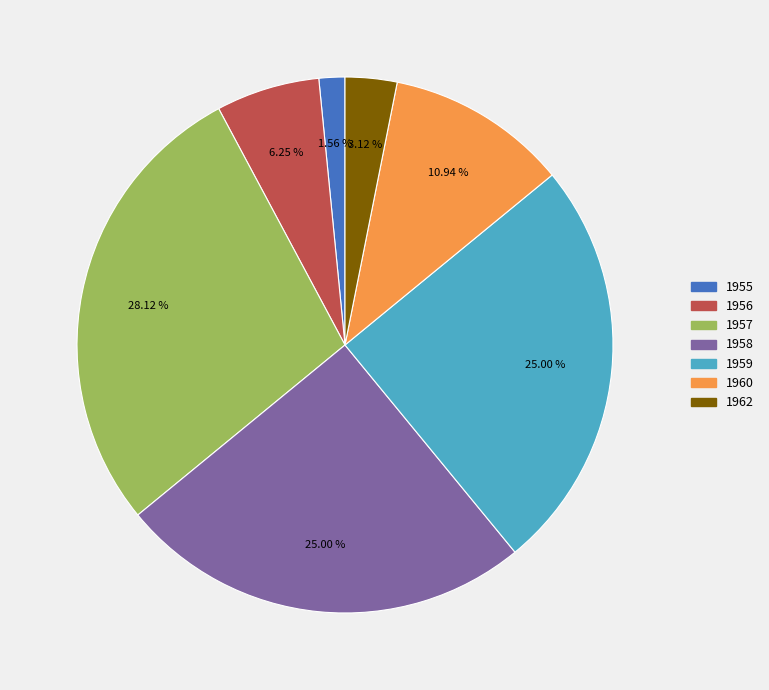

Does 1958 represent more than half of the total?

No